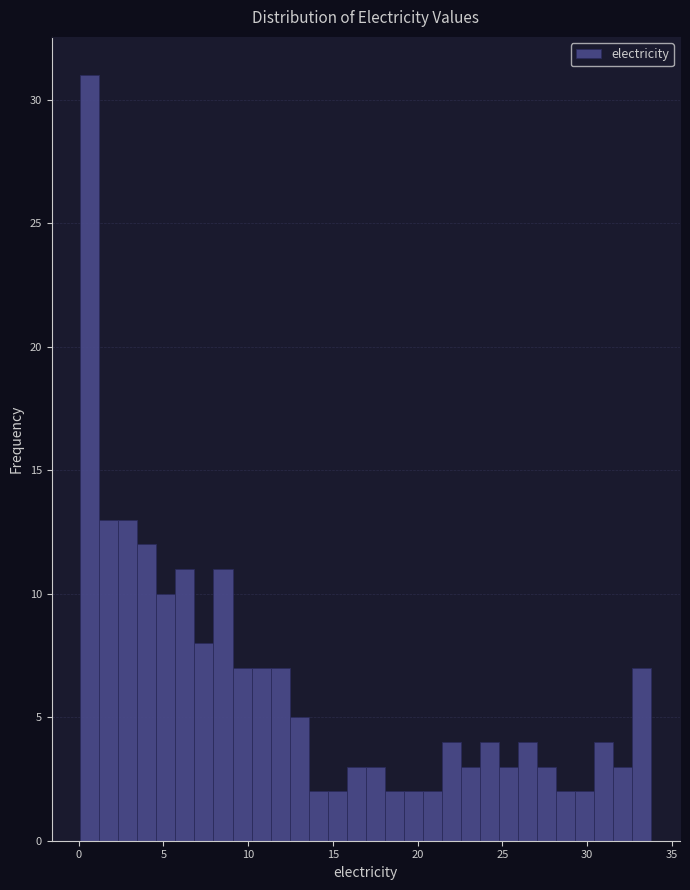

Around what value on the x-axis is the tallest bar? Give the approximate position of its centre, as read against the axis.

0.5